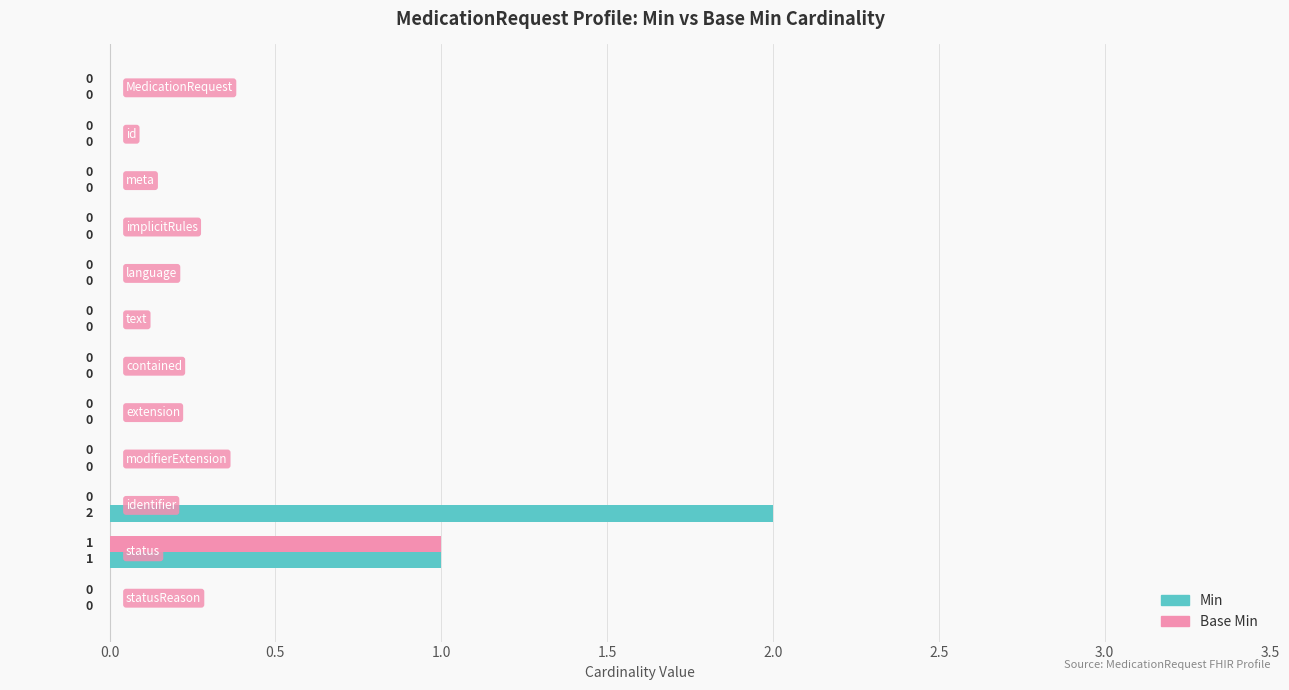

Which series has the largest total across all categories?

Min